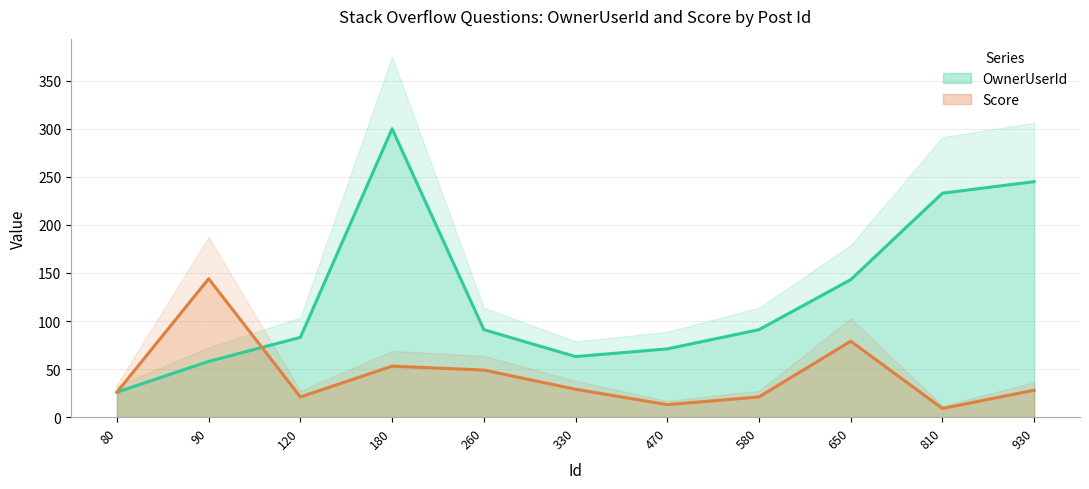

At which label is OwnerUserId closest to 163?

650